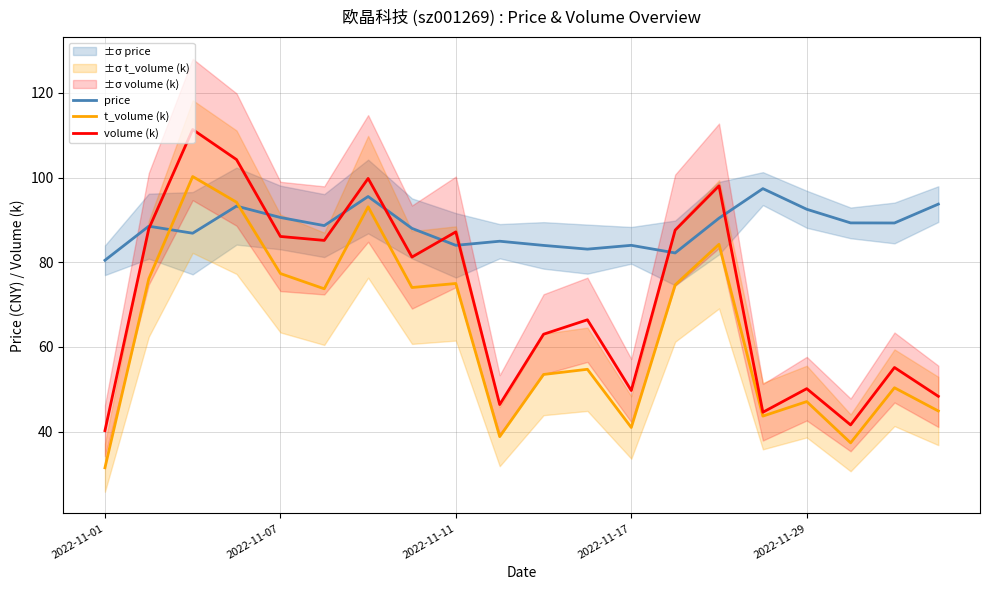

The price series shows 88.7 at 5. True or false?

True